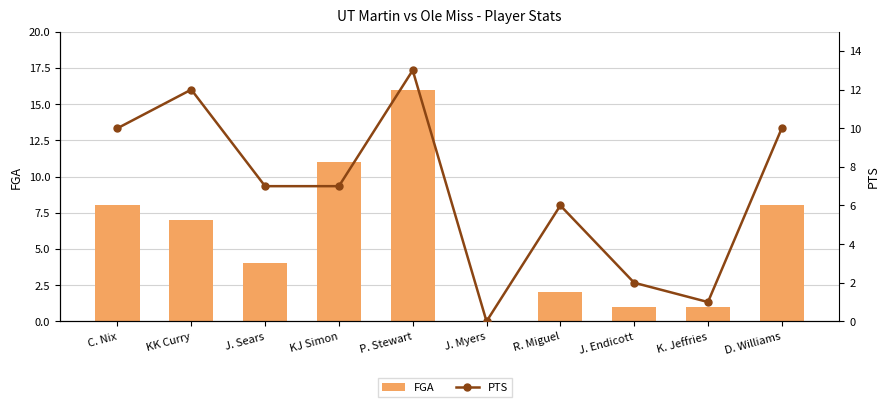

What position from the right is KJ Simon?

7